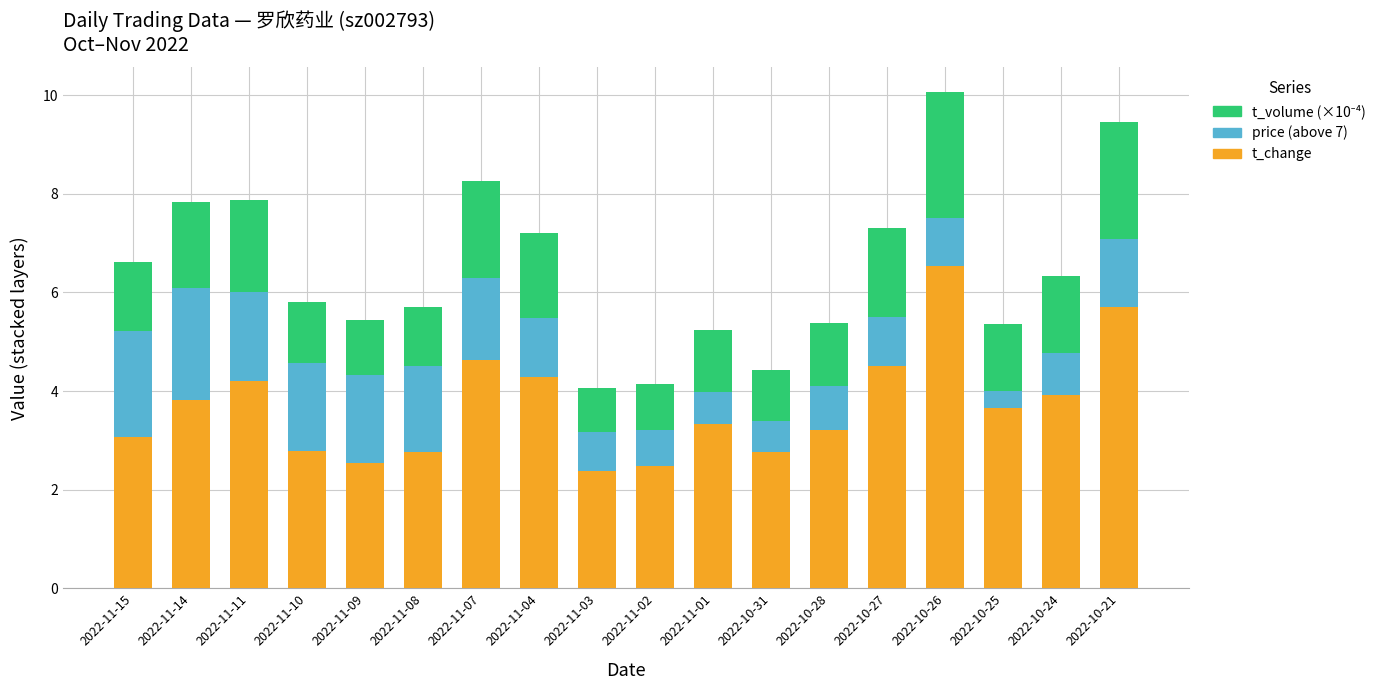

What is the total value across all series at 2022-10-24?

6.3